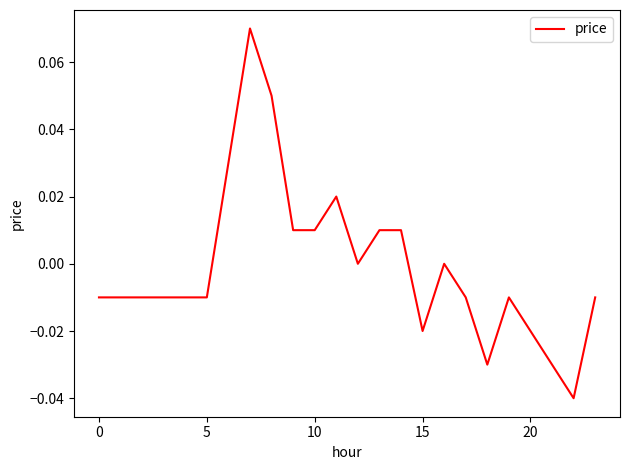

Is this an area chart (filled region under the line)?

No